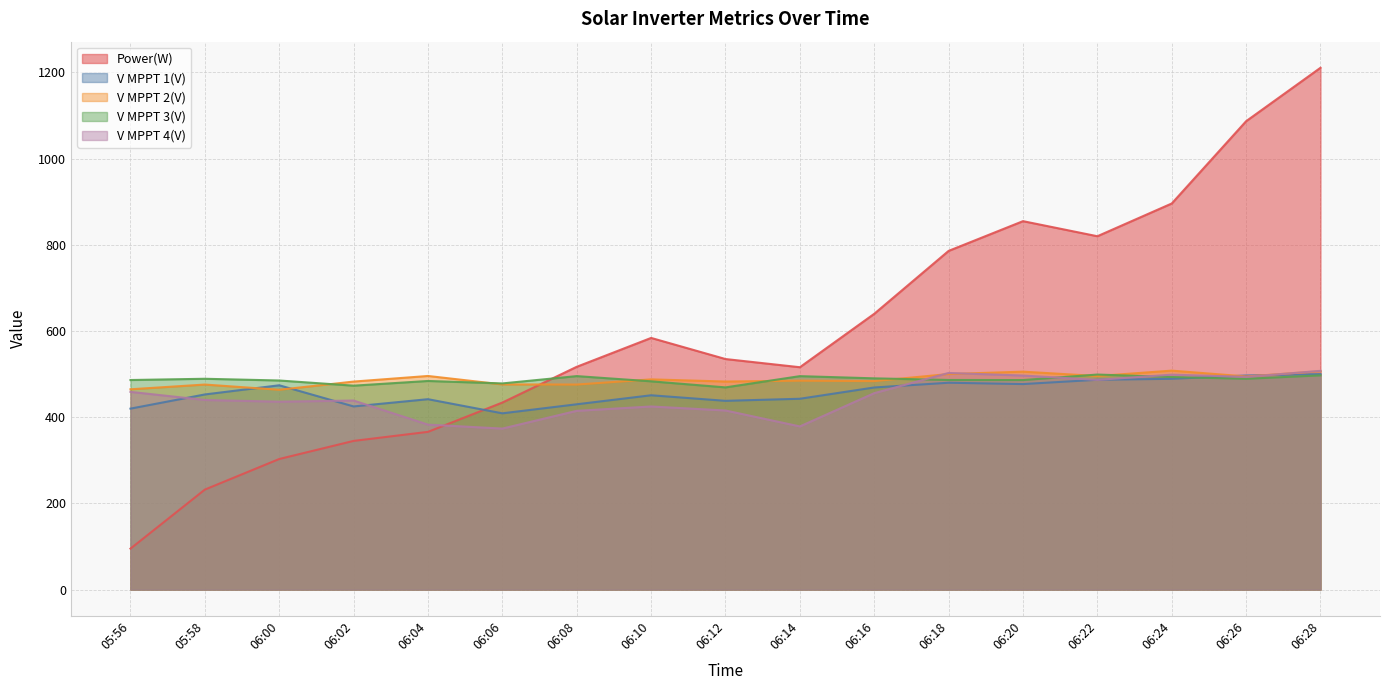

Which series has the largest range (max minus min)?

Power(W)